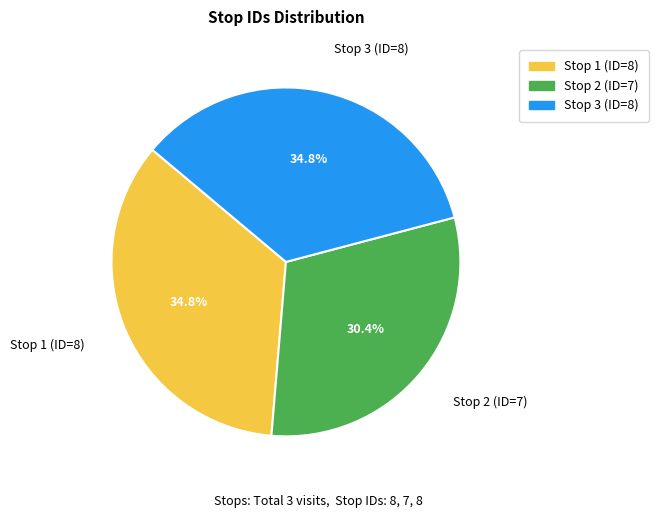

Is Stop 3 (ID=8) the majority of the pie?

No